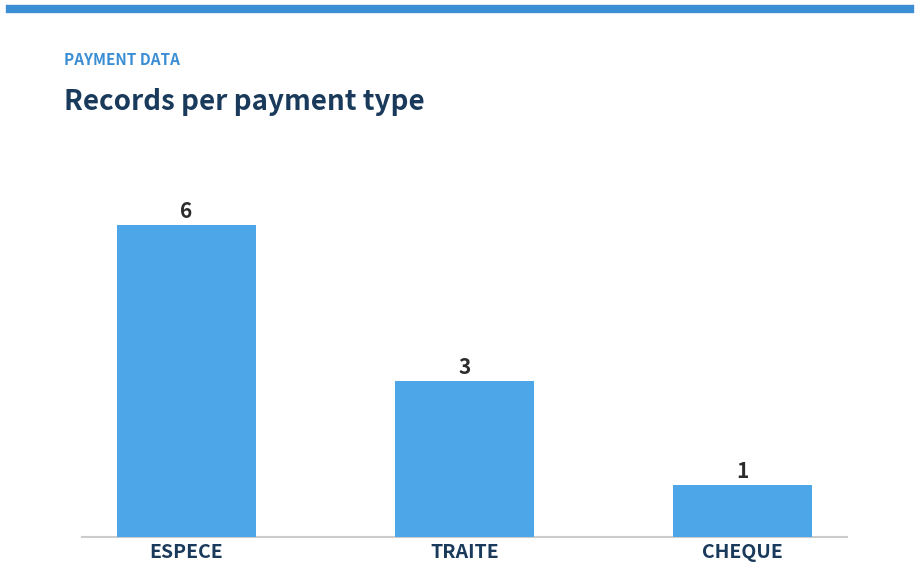

What is the difference between the values at CHEQUE and TRAITE?

2